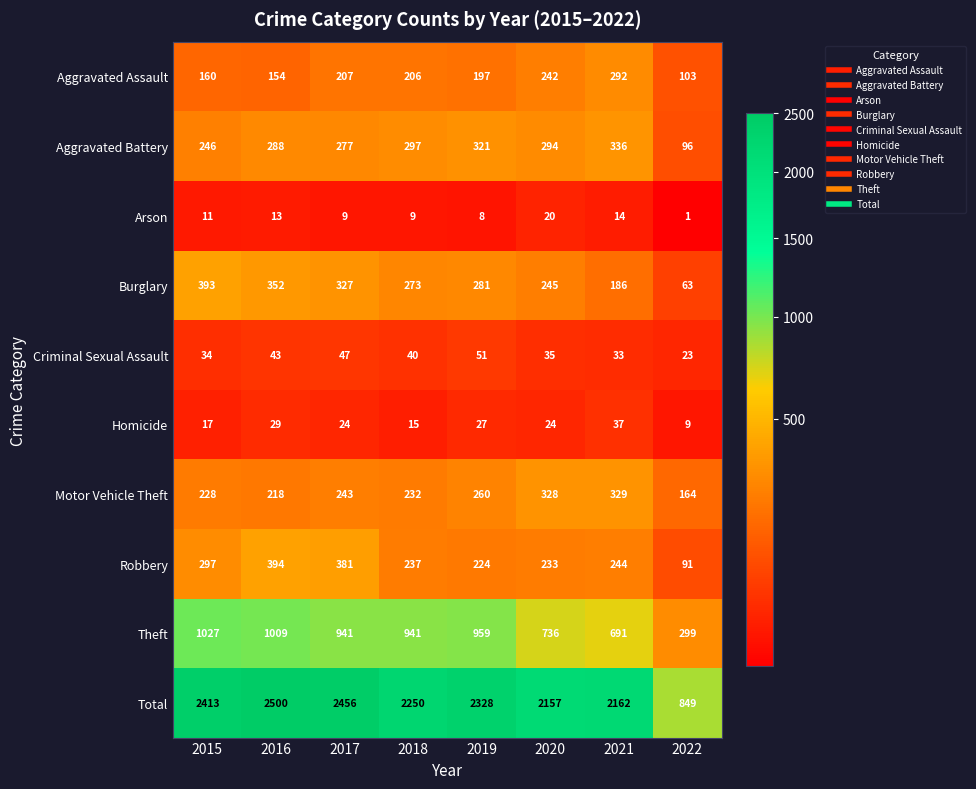

The value of Total at 2017 is 680. True or false?

False